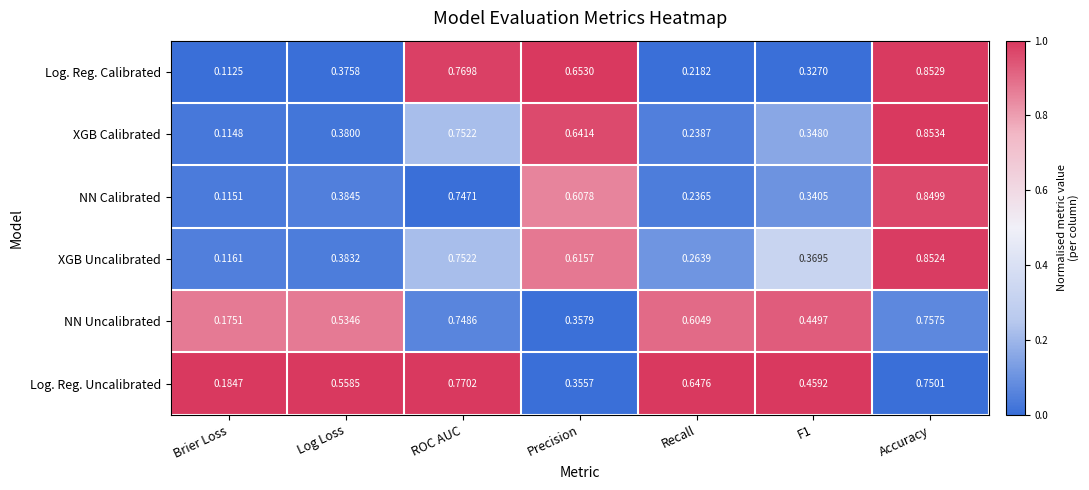

Which series has the widest spread of values?

Log. Reg. Calibrated